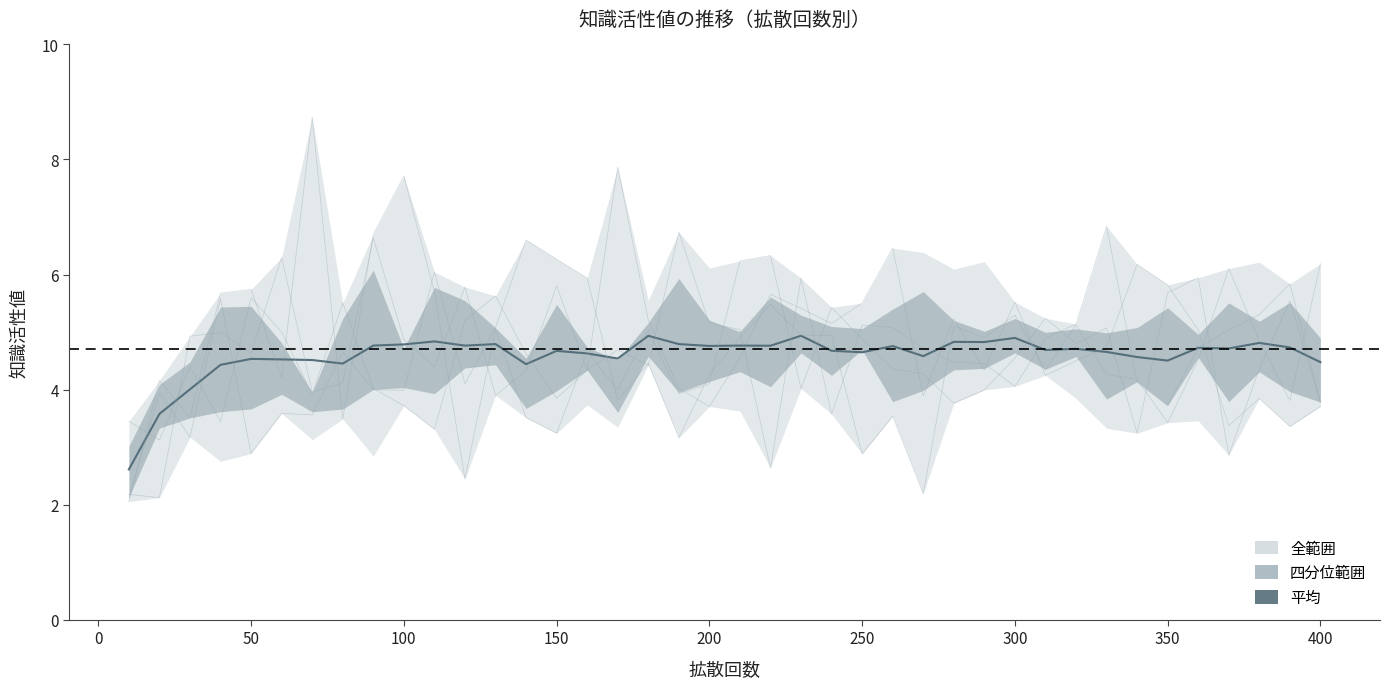

True or false: 知識3 has more than 2 points higher than both neighbors.

True